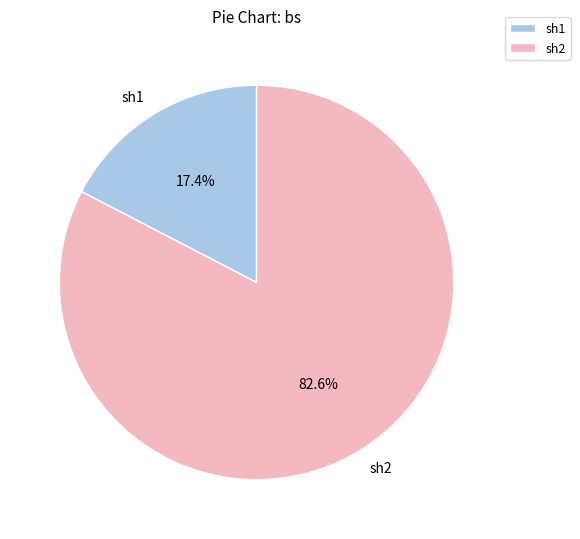

What is the smallest slice in the pie chart?

sh1